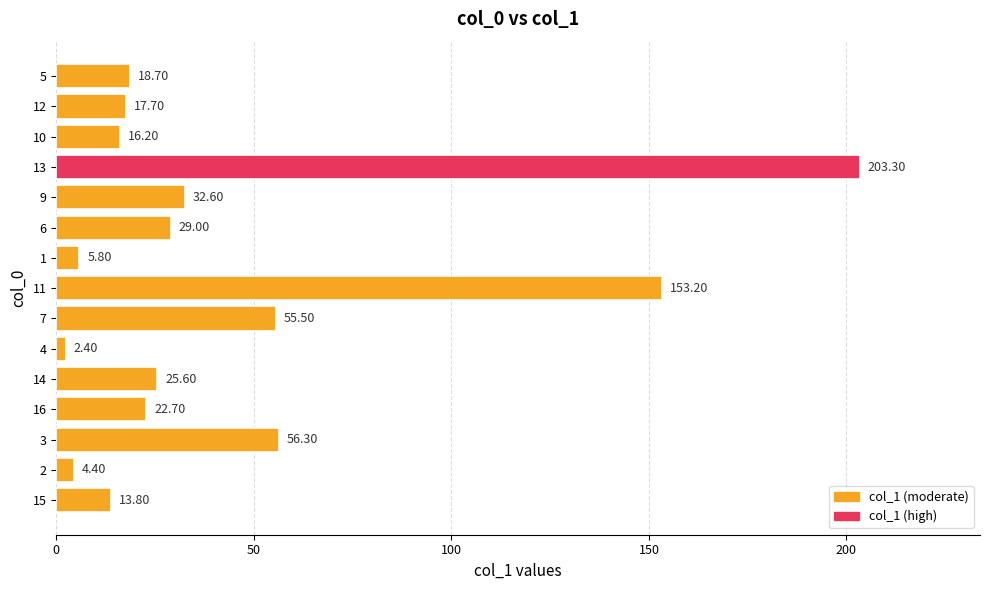

Between 13 and 12, which is larger?

13